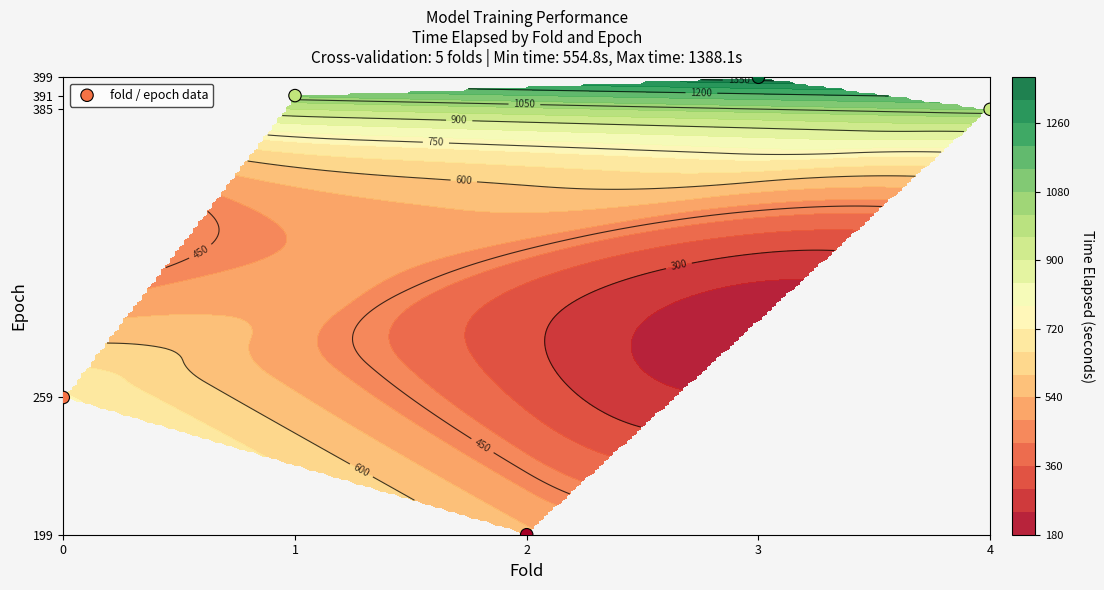

At which label does the data first exceed 385?

1